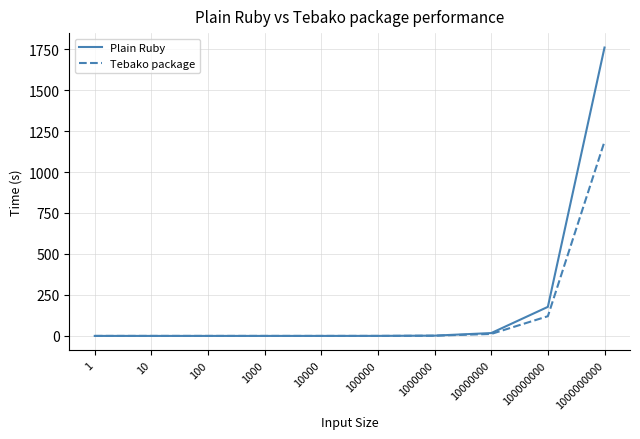

List the series in order of their peak value, lowest first.

Tebako package, Plain Ruby